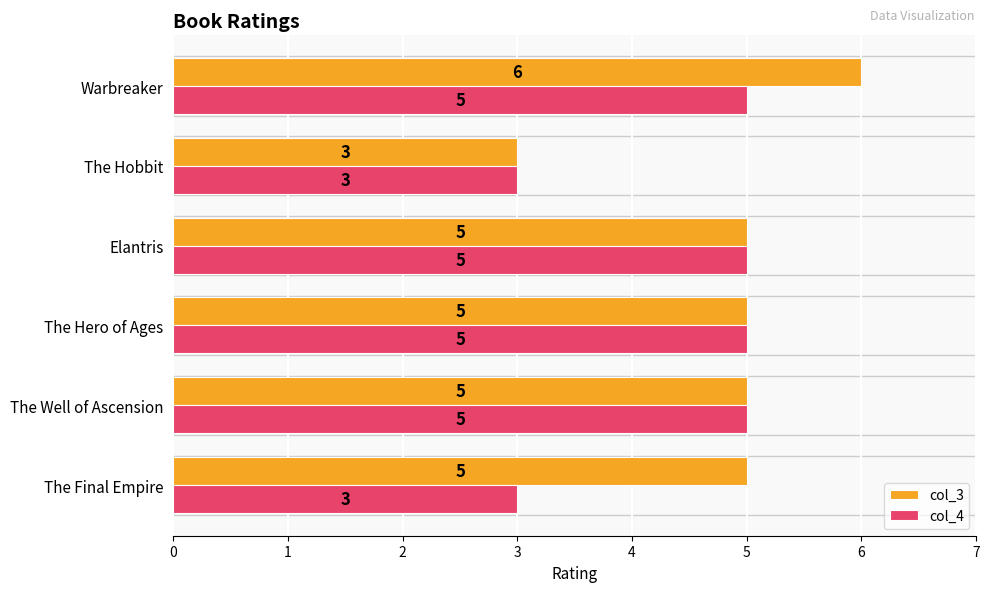

Which series has the widest spread of values?

col_3